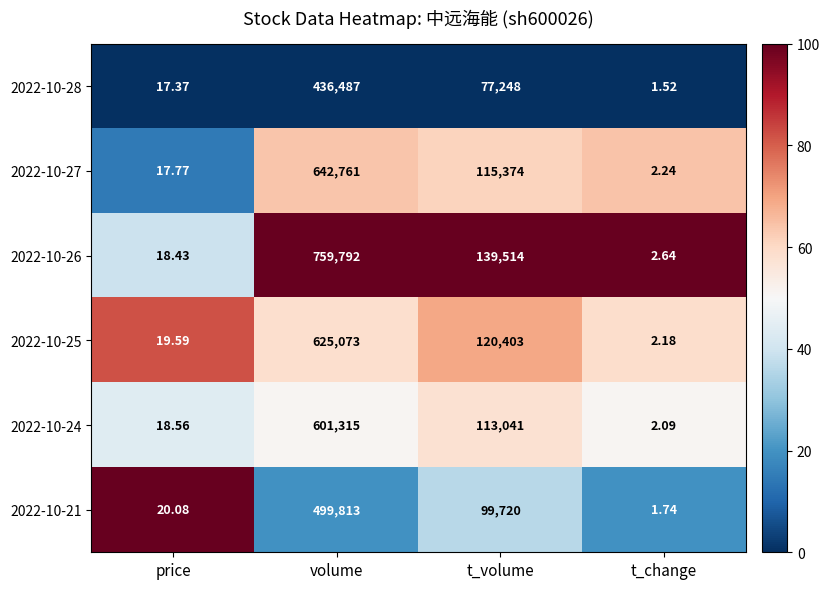

How many categories are shown in the chart?

4